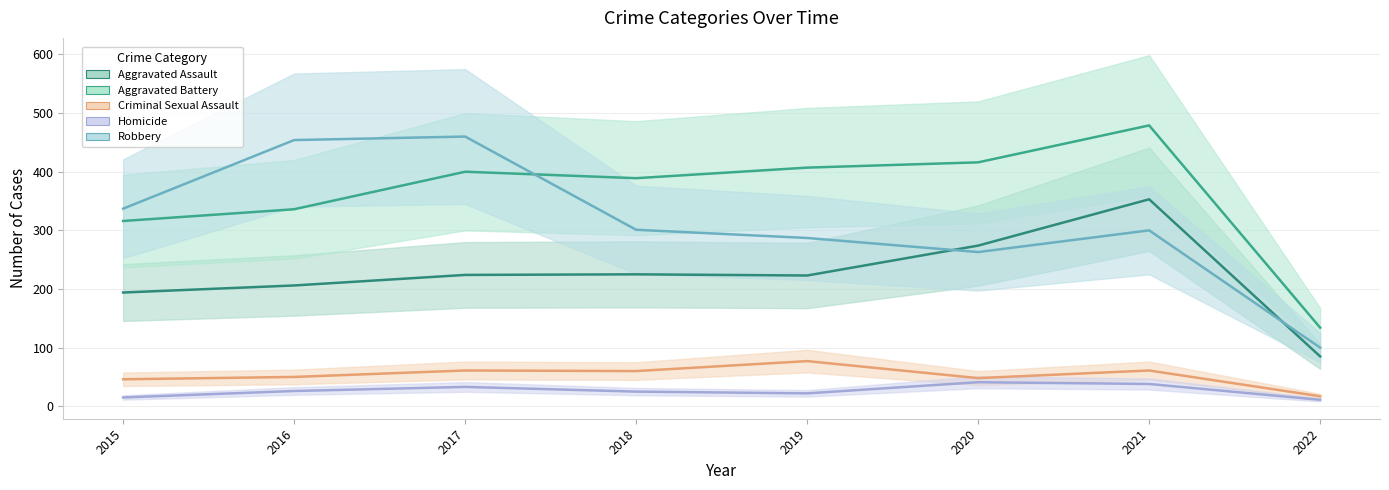

Where is Homicide nearest to the value 26?

2016